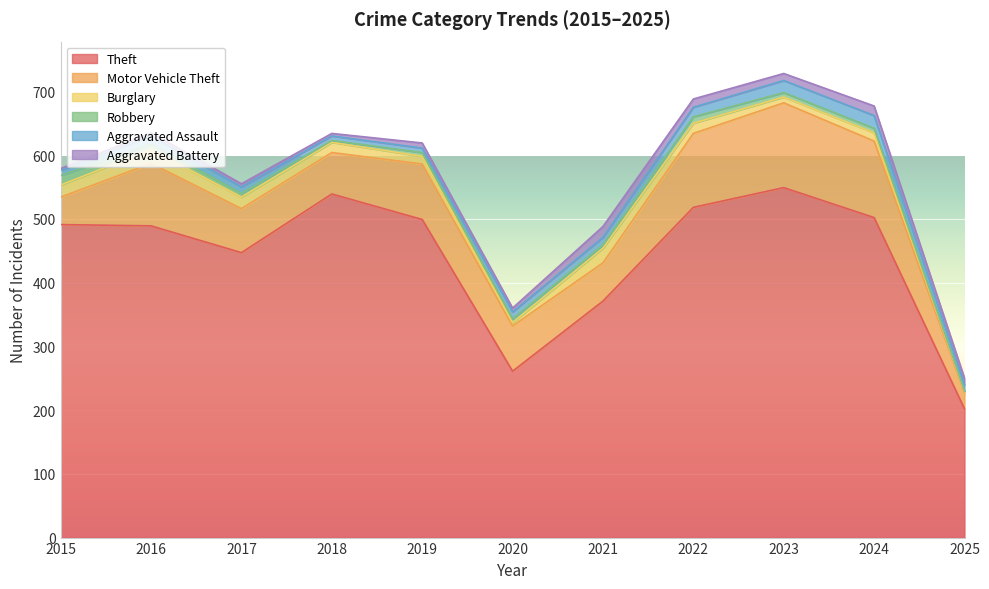

Which series changed the most between 2017 and 2022?

Theft